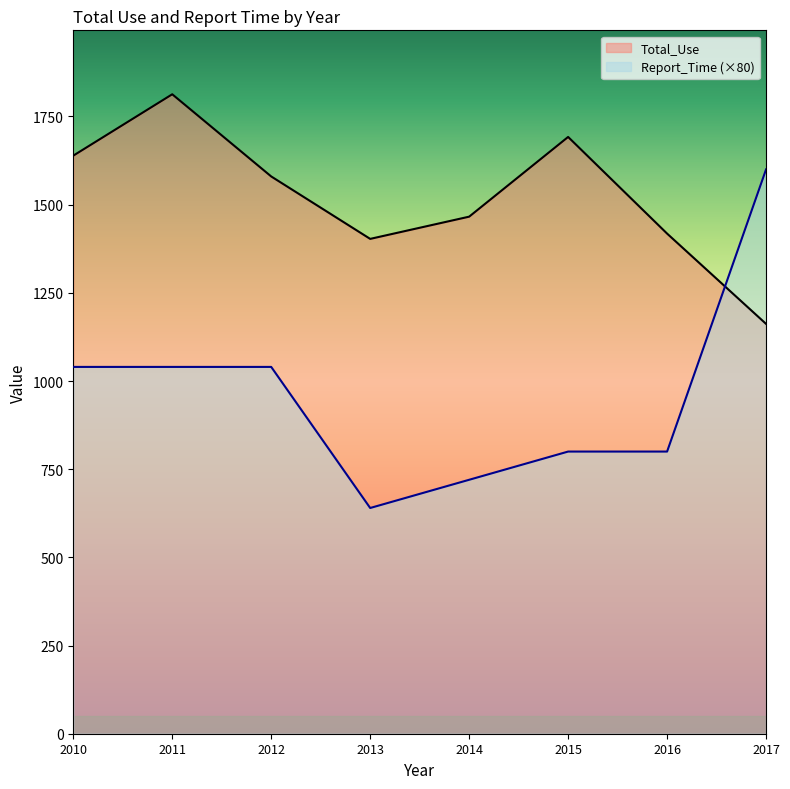

Which has a higher value, 2016 or 2011?

2011